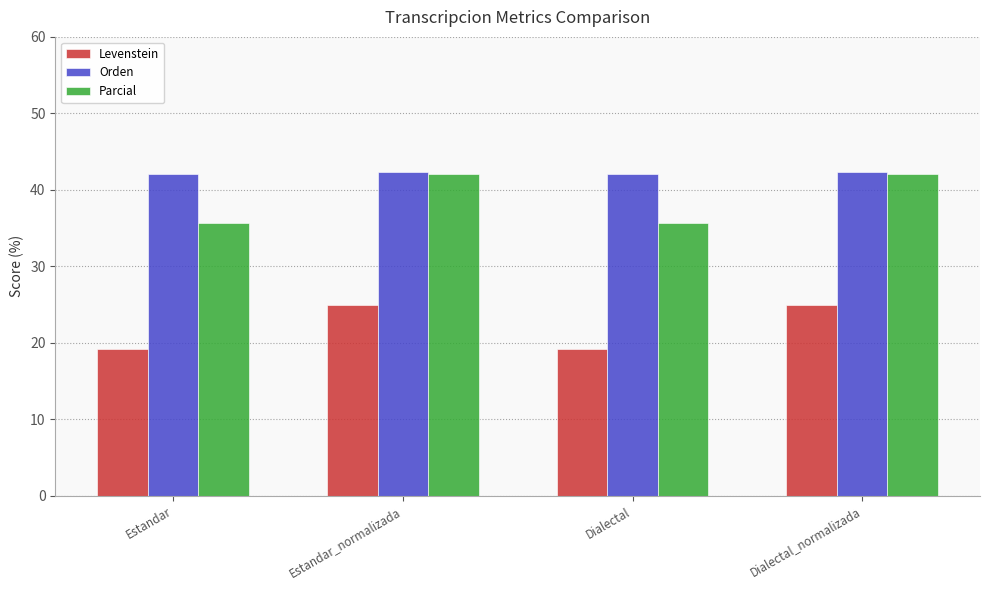

The value of Orden at Dialectal_normalizada is 19.1. True or false?

False